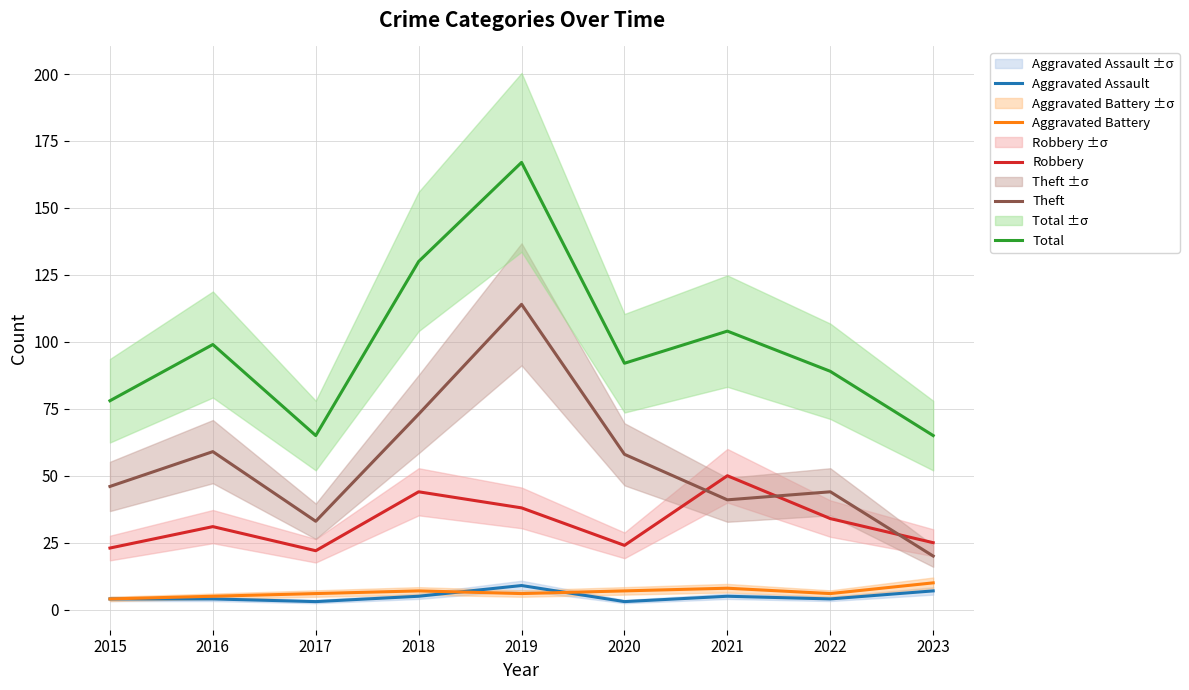

Reading left to right, extract all data points from this chart.

Aggravated Assault: 4	4	3	5	9	3	5	4	7
Aggravated Battery: 4	5	6	7	6	7	8	6	10
Robbery: 23	31	22	44	38	24	50	34	25
Theft: 46	59	33	73	114	58	41	44	20
Total: 78	99	65	130	167	92	104	89	65